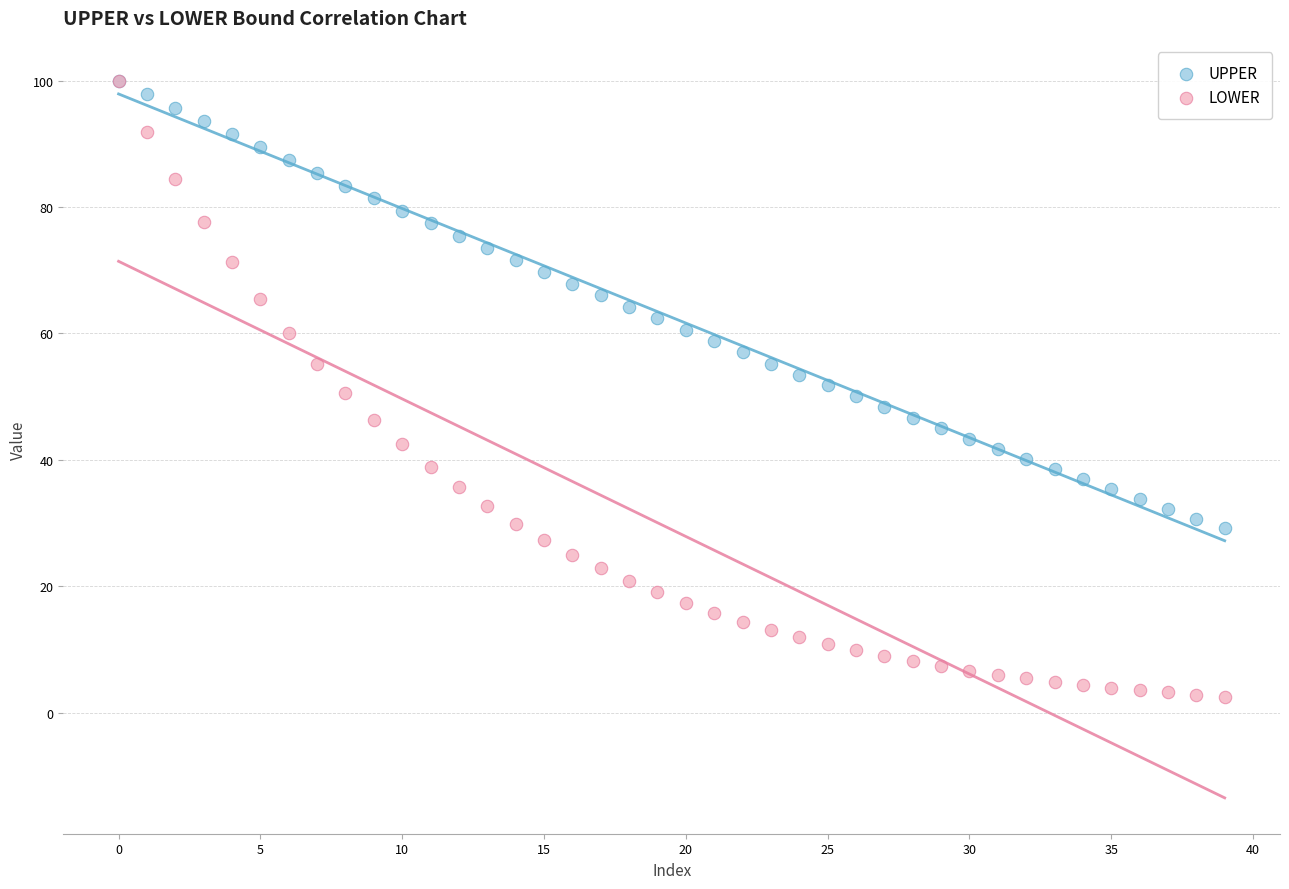

What are all the series names shown in the legend?

UPPER, LOWER